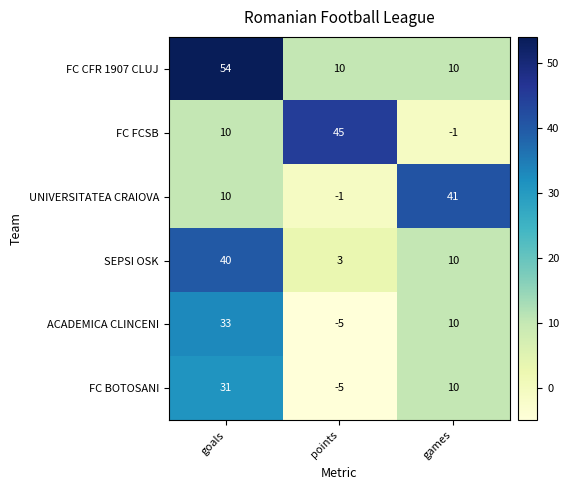

Count the number of categories in the chart.

3